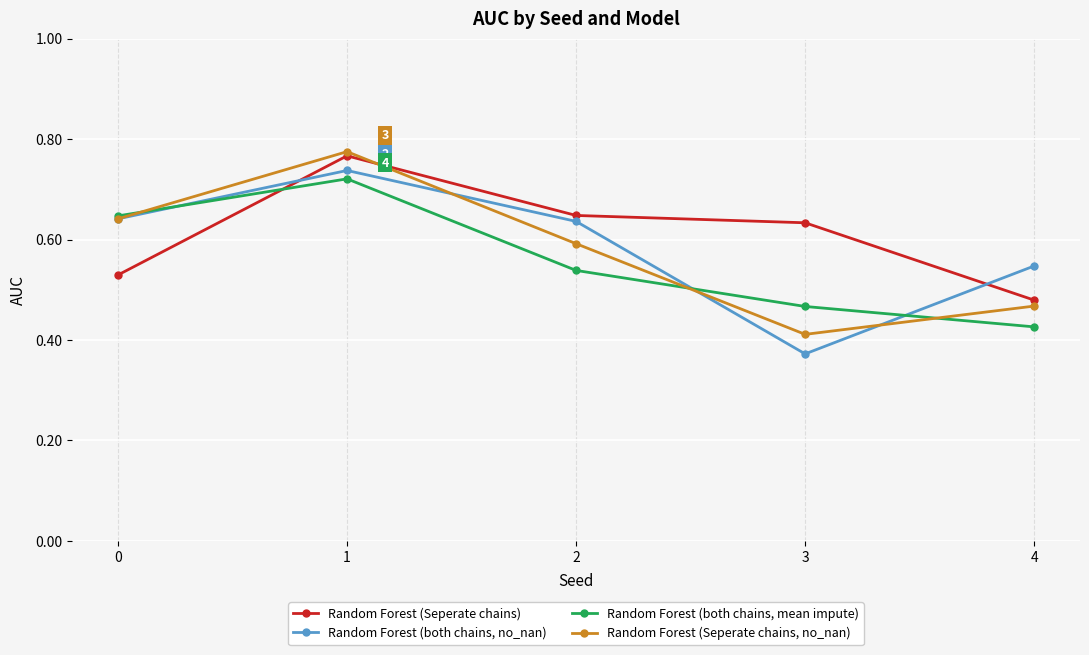

The Random Forest (Seperate chains, no_nan) series shows 0.6 at 2. True or false?

True